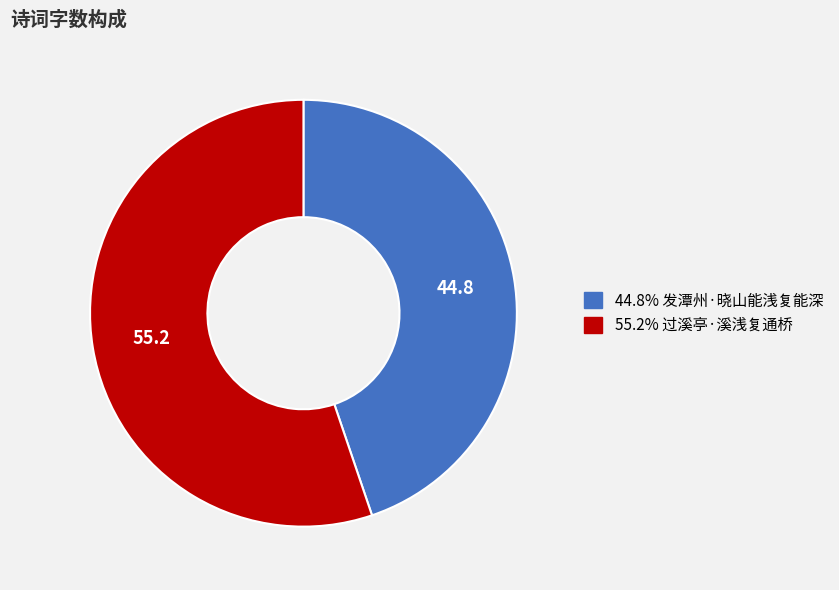

Is there a majority slice in this chart?

Yes